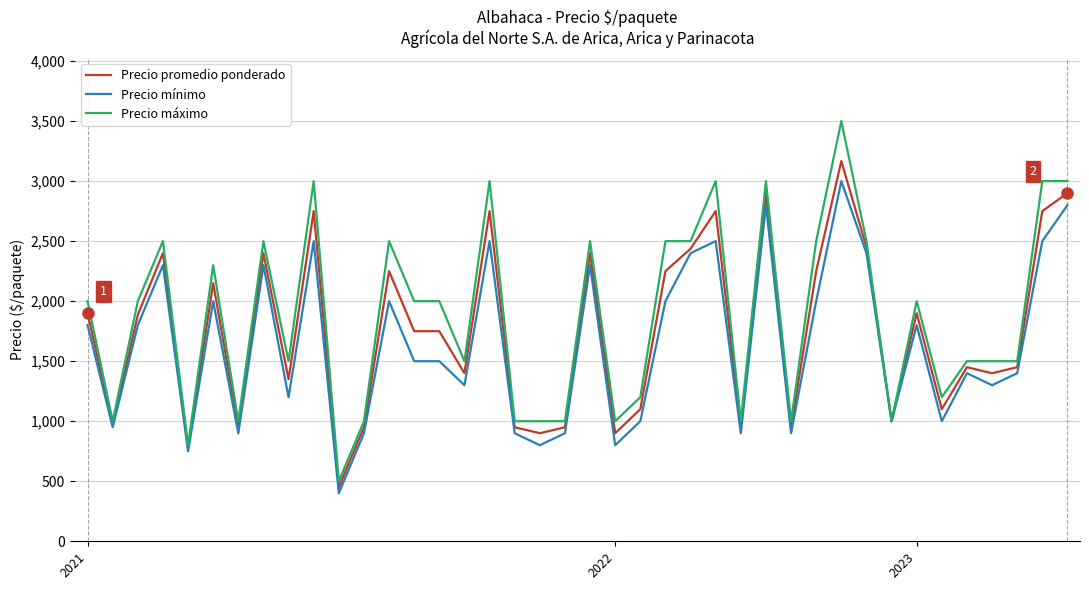

What is the maximum value for Precio mínimo?

3000